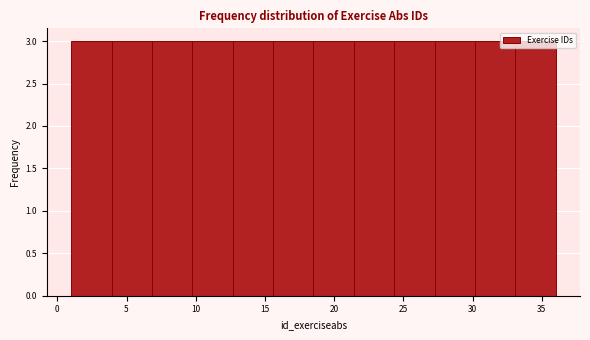

Reading left to right, list every bar in this chart as the range it spans on the x-axis followed by its height. Neither the bar edges nor the heights are printed on the chart, so give them approximately, as read against the axes.

1.0 to 4.0: 3
4.0 to 7.0: 3
7.0 to 10.0: 3
10.0 to 12.5: 3
12.5 to 15.5: 3
15.5 to 18.5: 3
18.5 to 21.5: 3
21.5 to 24.5: 3
24.5 to 27.5: 3
27.5 to 30.0: 3
30.0 to 33.0: 3
33.0 to 36.0: 3